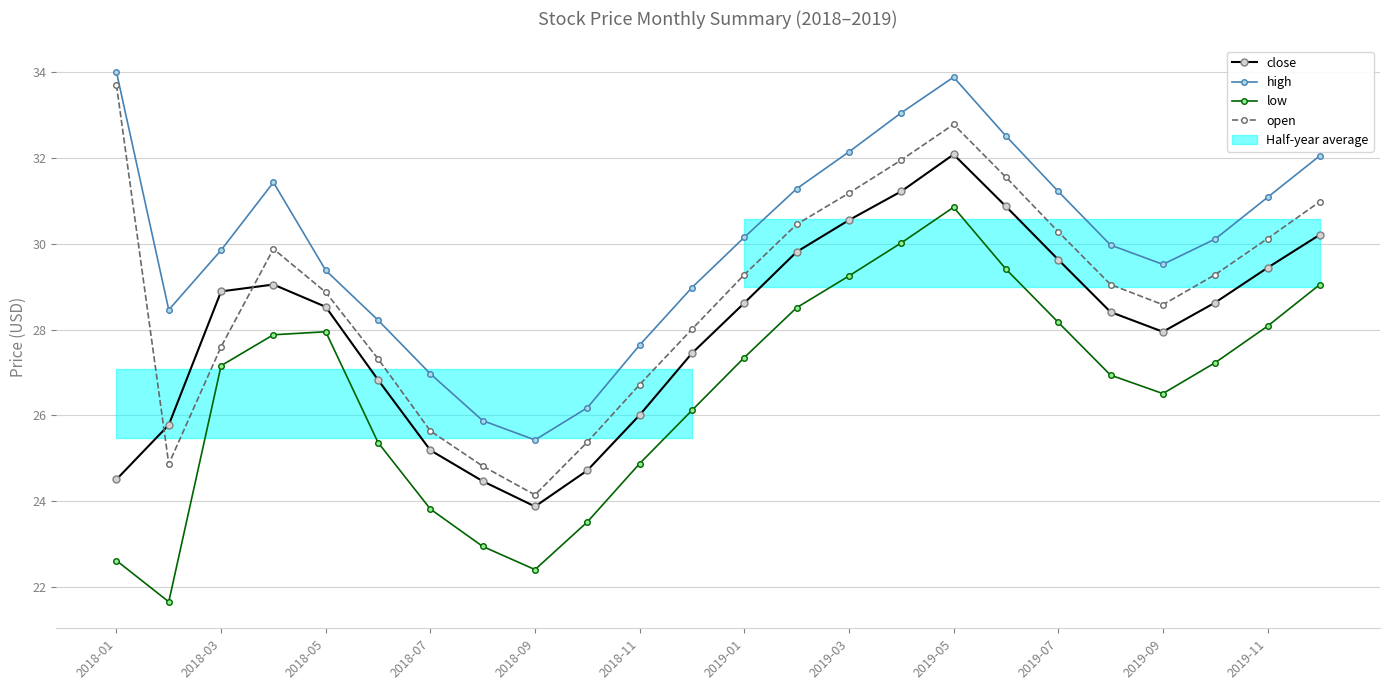

The high series shows 7.4 at 2018-03. True or false?

False